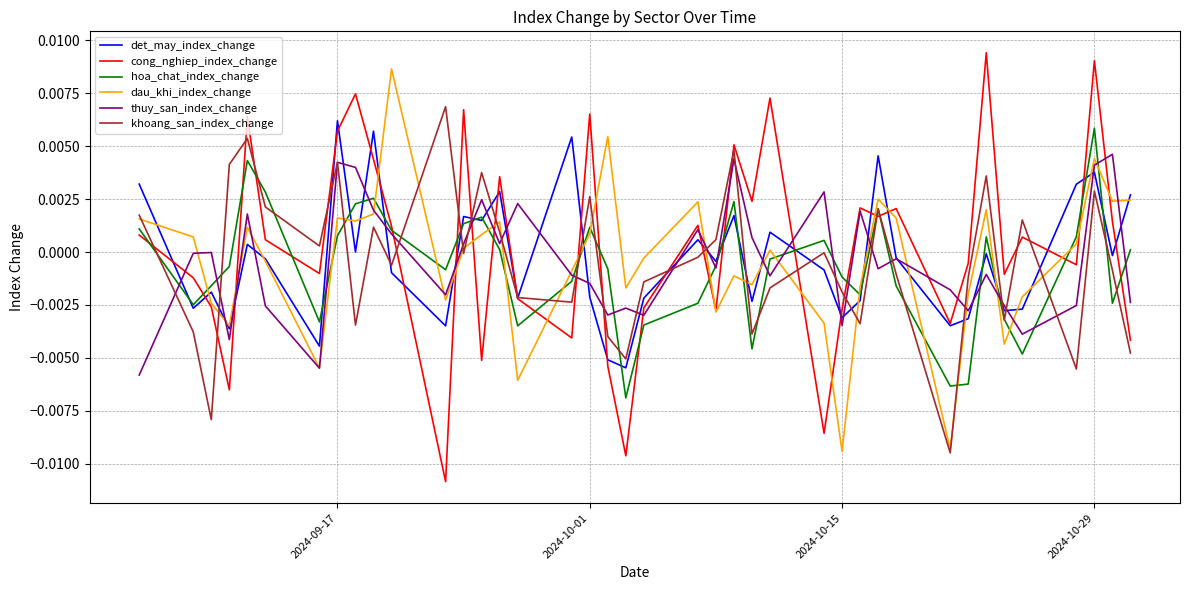

How many intersections are there between khoang_san_index_change and thuy_san_index_change?

21